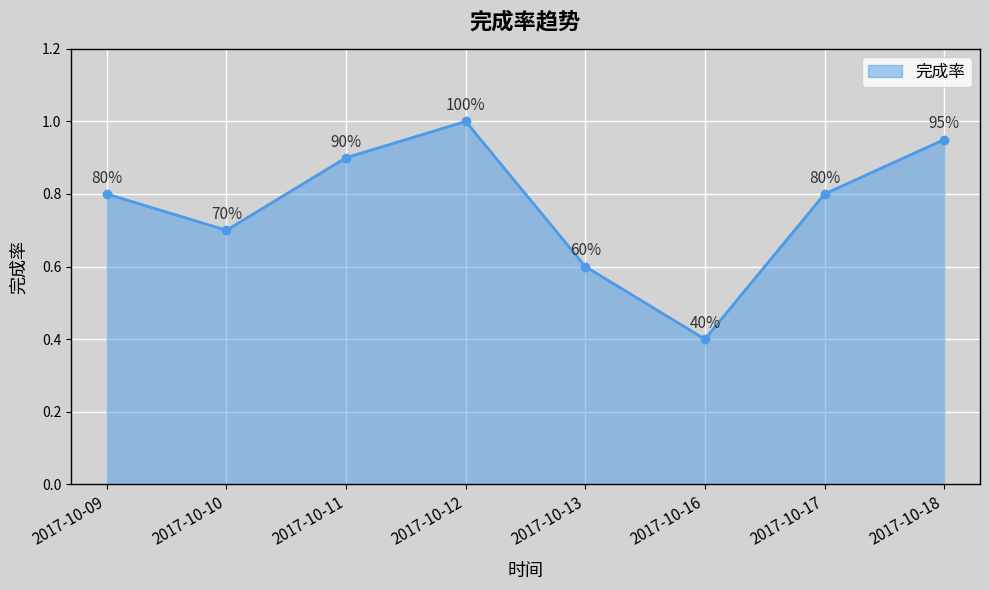

At which label is the value closest to 0?

2017-10-16